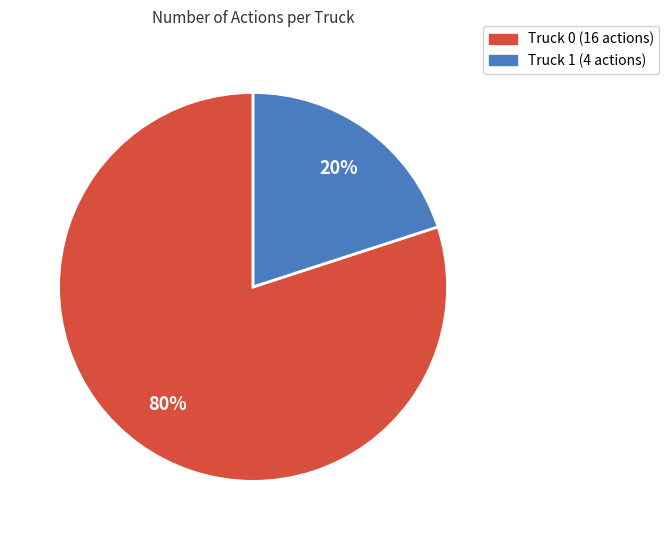

Rank the categories by value from highest to lowest.

Truck 0, Truck 1